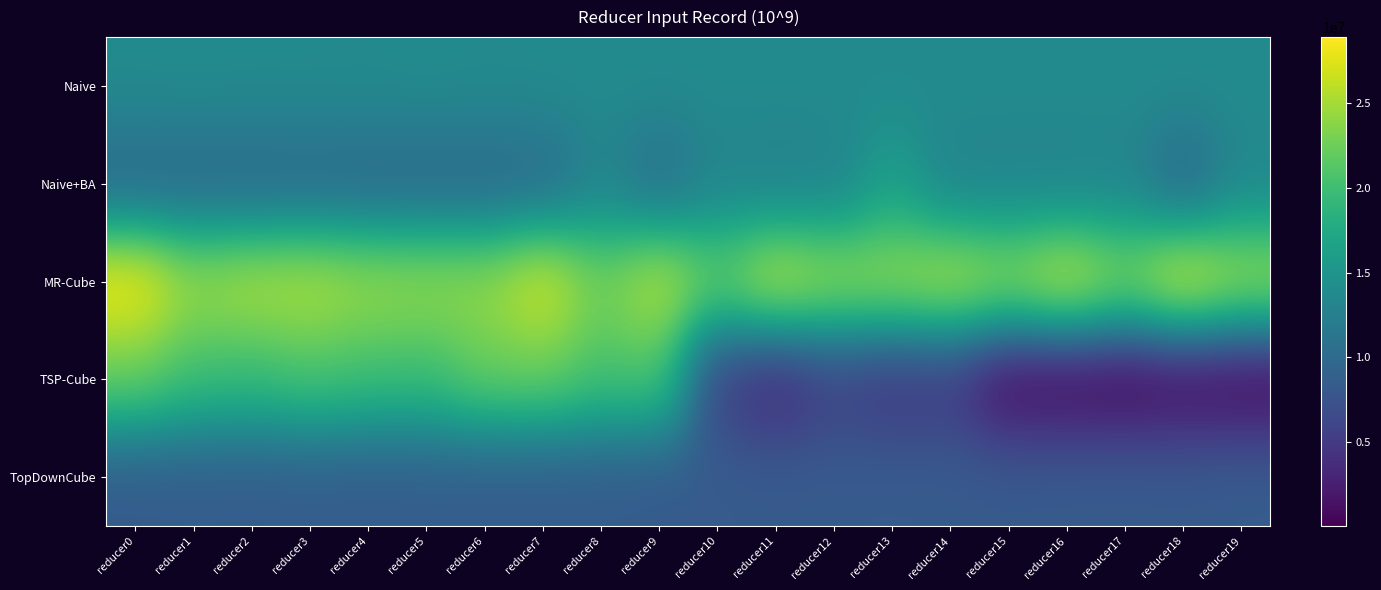

Which series has the widest spread of values?

TSP-Cube